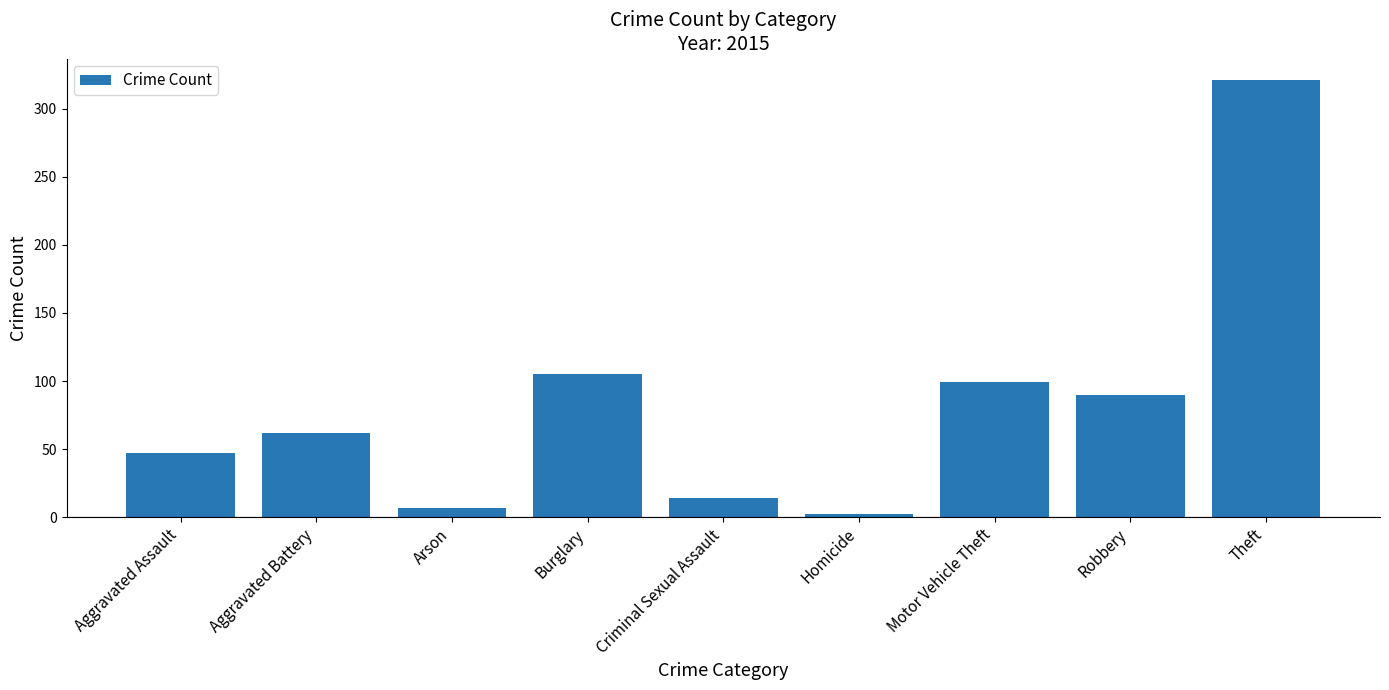

Between Homicide and Theft, which is larger?

Theft